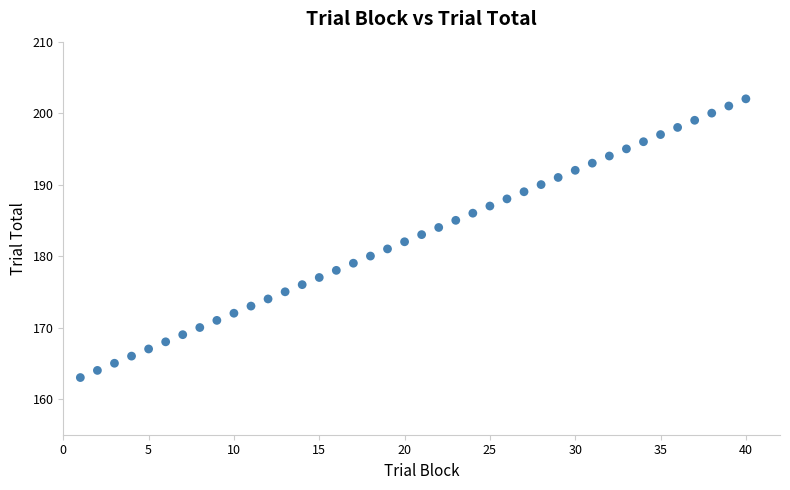

What is the range of Y values (max minus min)?

39